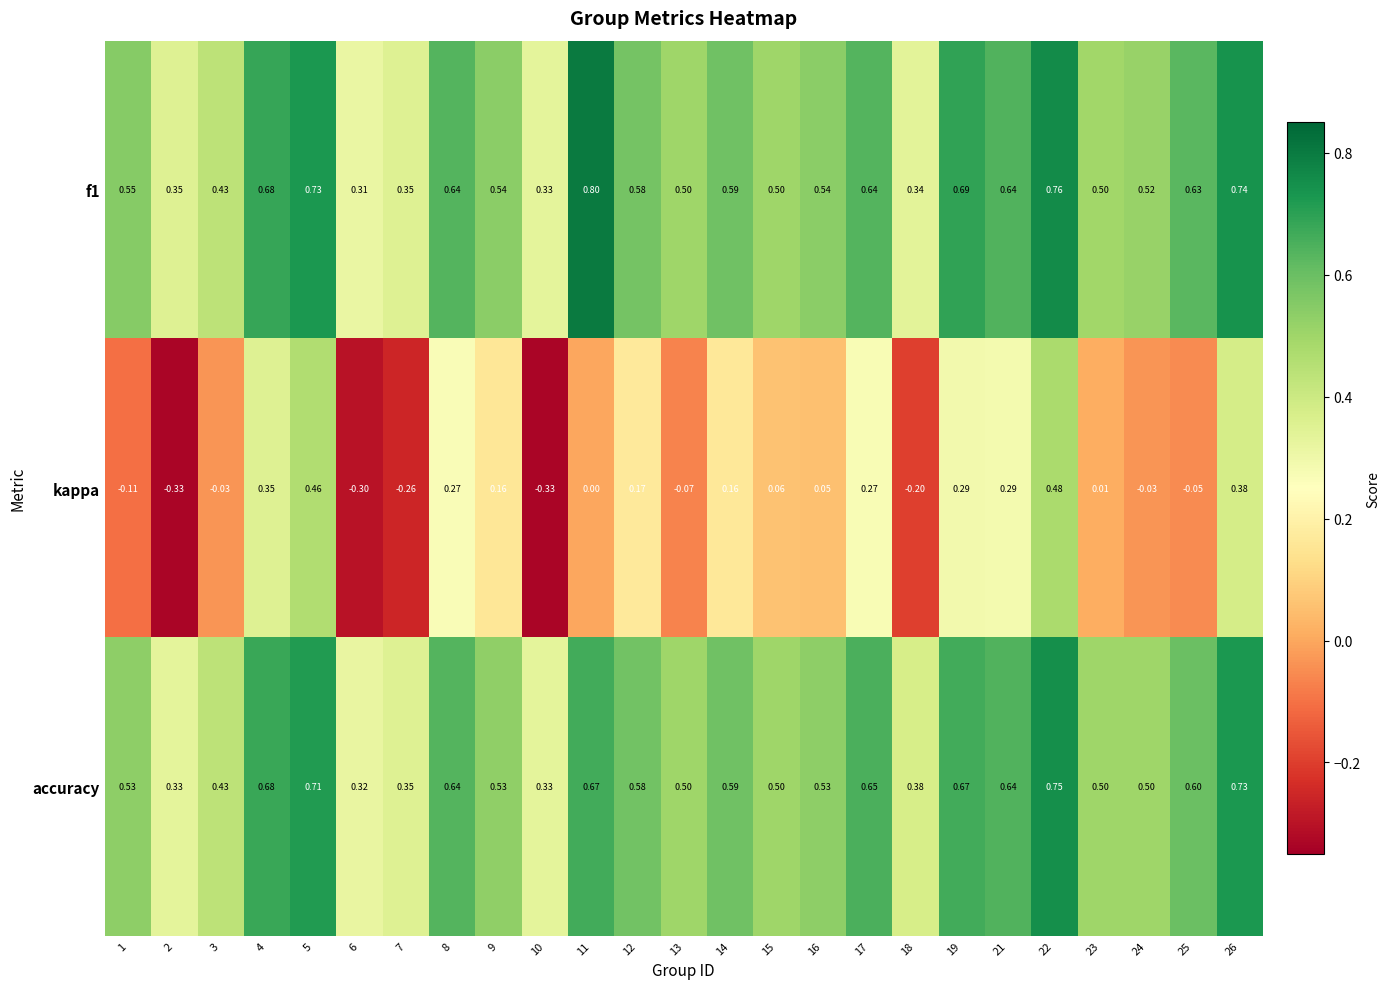

What is the maximum value shown in the chart?

0.8